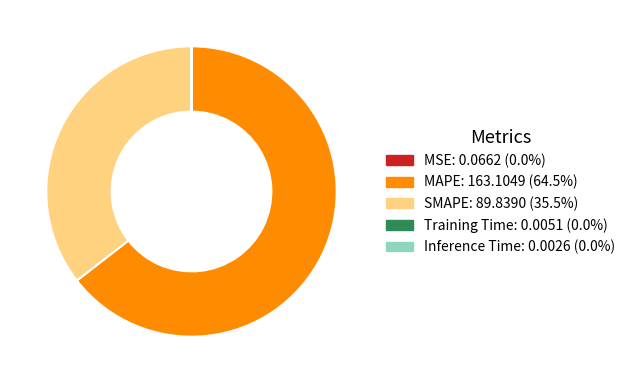

Approximately how many times larger is the value at MAPE compared to SMAPE?

1.8